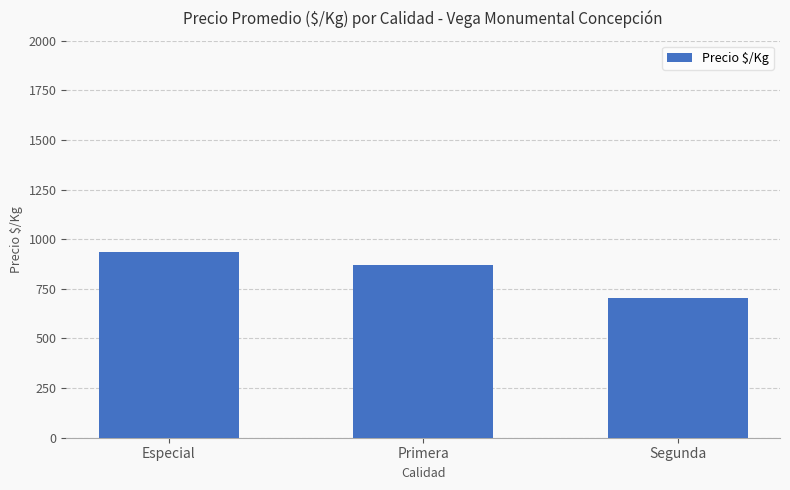

Rank the categories by value from lowest to highest.

Segunda, Primera, Especial